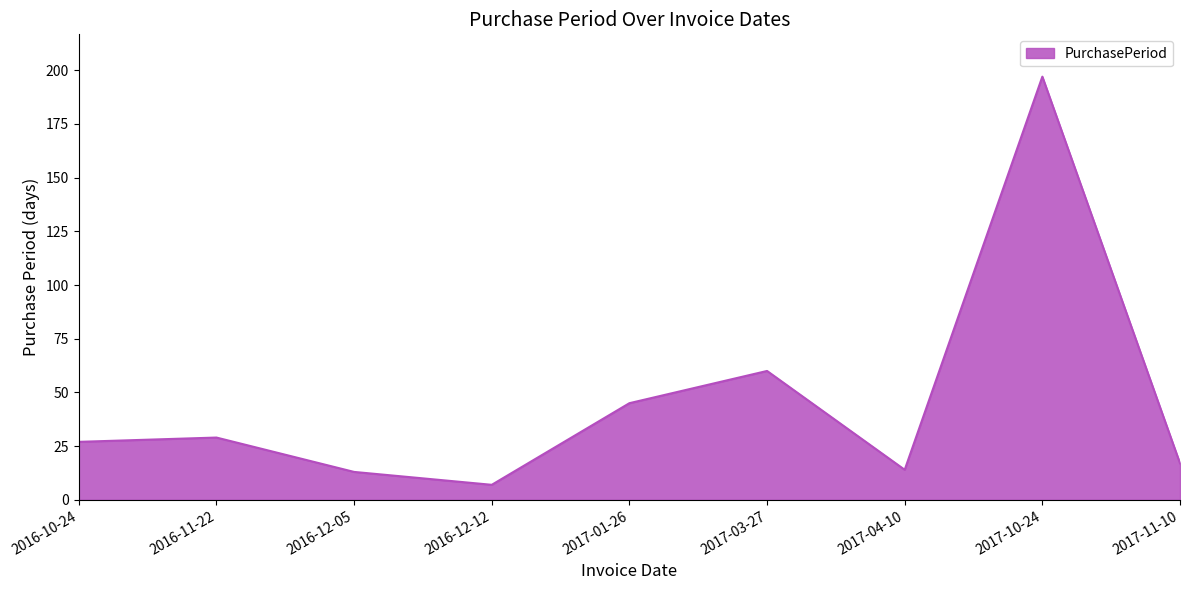

Which label corresponds to the smallest value in the chart?

2016-12-12